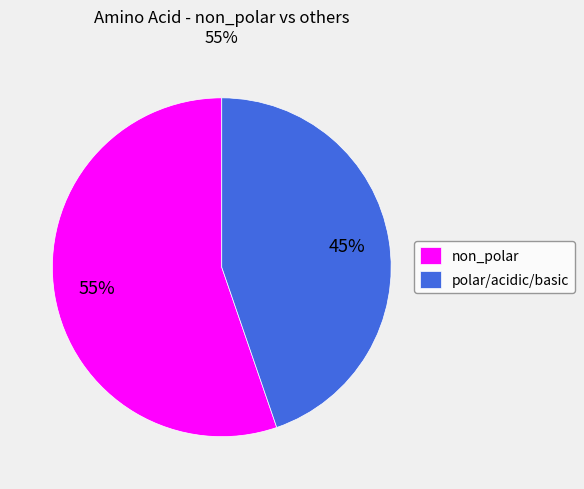

Is the sum of non_polar and polar/acidic/basic greater than half?

Yes